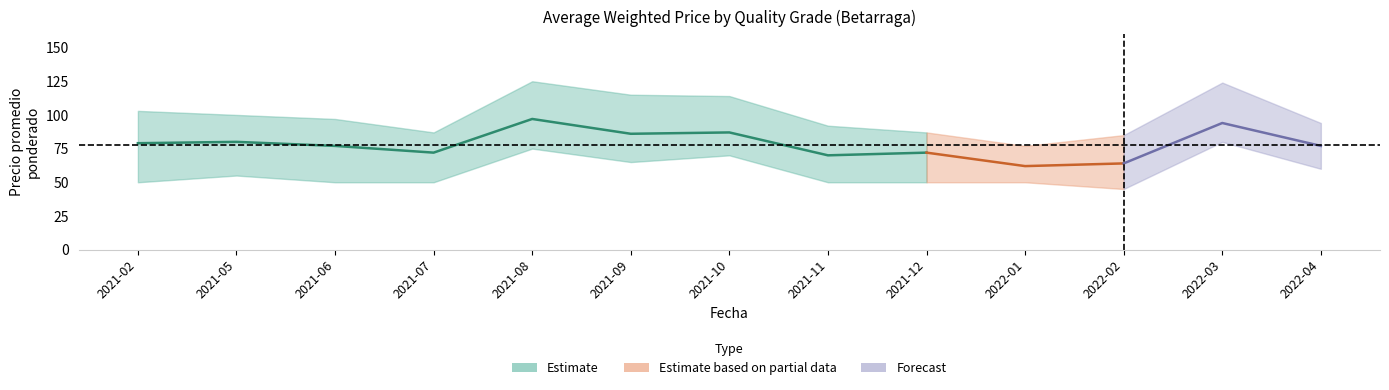

Is it true that Segunda equals 79 at 2021-02?

True